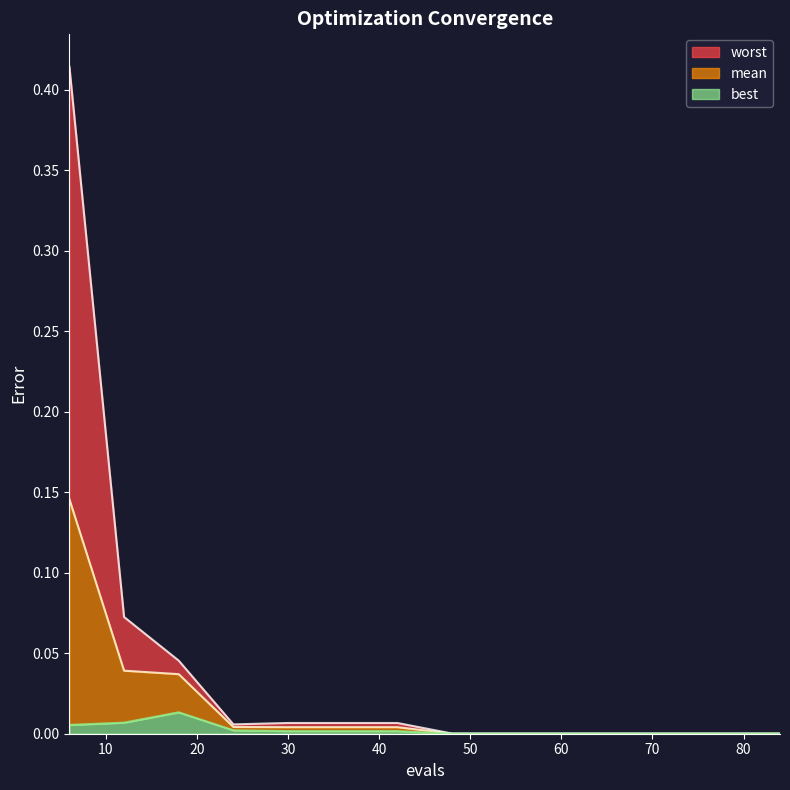

Is it true that worst equals 0.0 at 48?

True